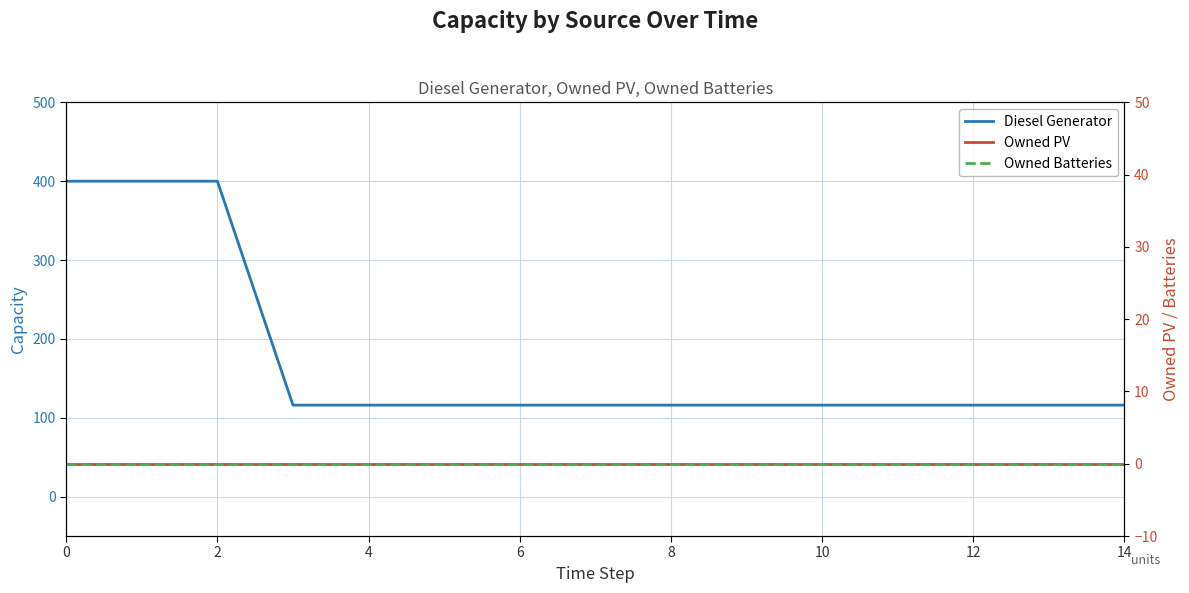

Reading right to left, extract all data points from this chart.

Diesel Generator: 116	116	116	116	116	116	116	116	116	116	116	116	400	400	400
Owned PV: 0	0	0	0	0	0	0	0	0	0	0	0	0	0	0
Owned Batteries: 0	0	0	0	0	0	0	0	0	0	0	0	0	0	0